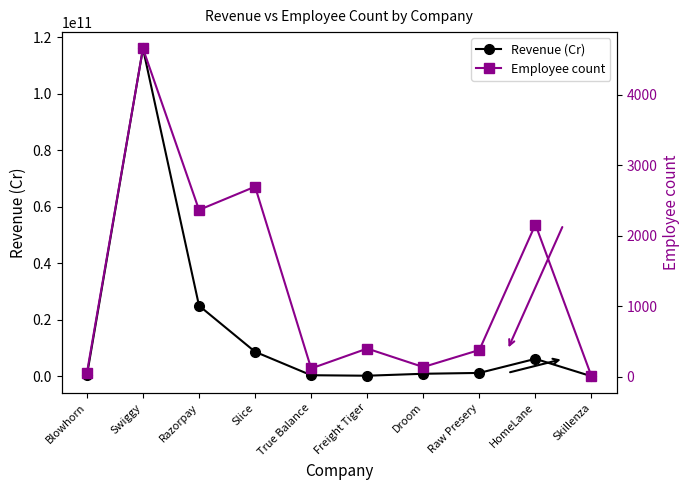

True or false: Employee count and Revenue (Cr) cross at least once.

False